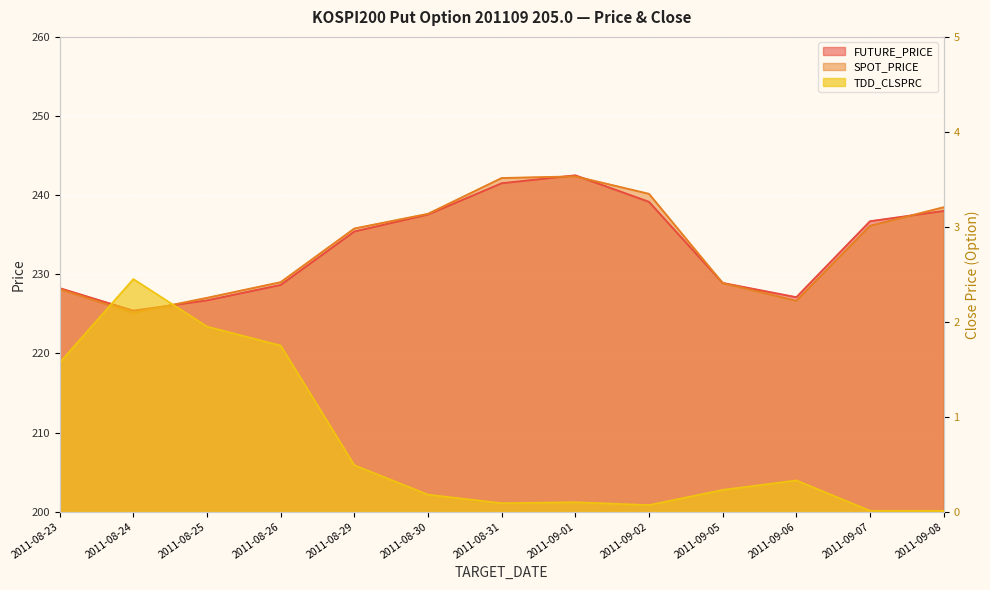

At how many categories does at least one series exceed 56?

13